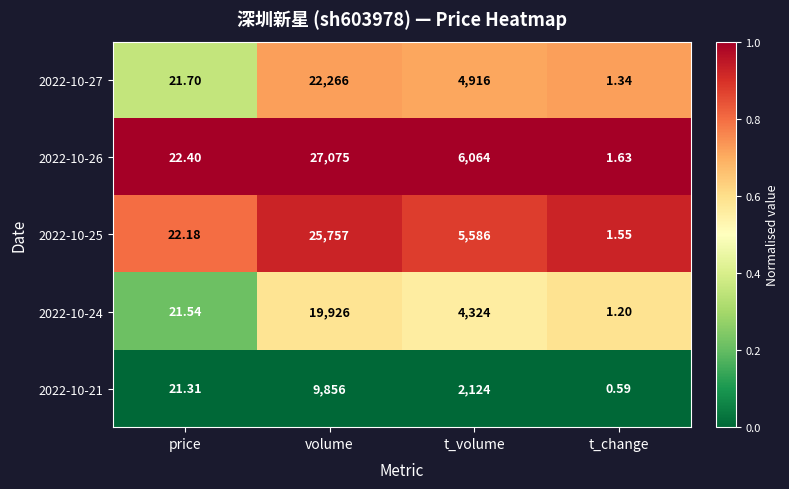

List the labels in order of 2022-10-27 value, largest first.

volume, t_volume, price, t_change